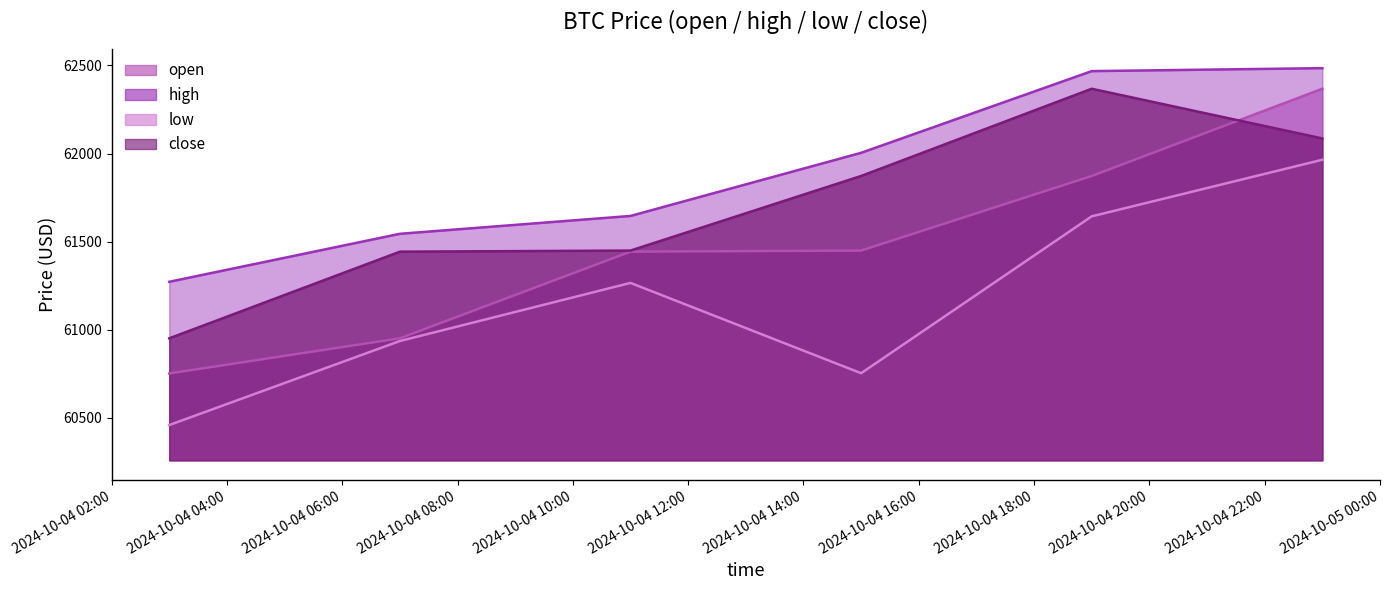

What is the value of the close point at the 6th from the left?

62086.0